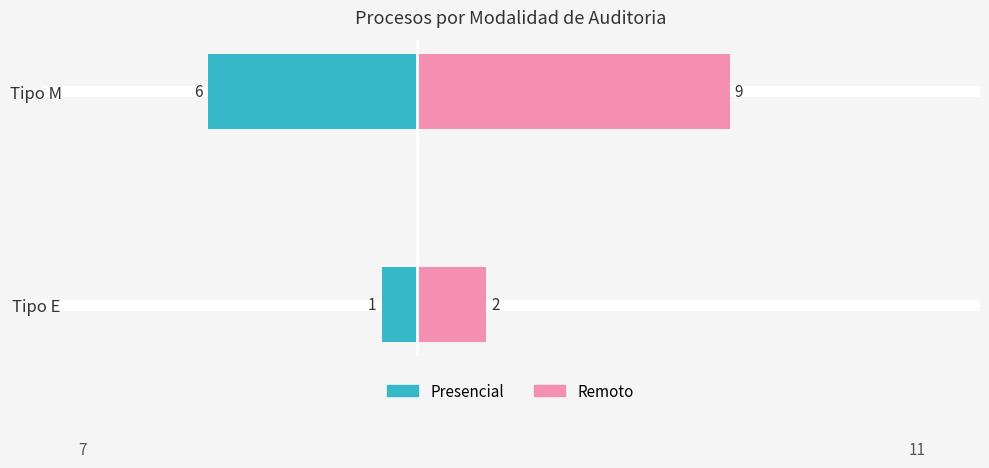

Which series has the largest range (max minus min)?

Remoto